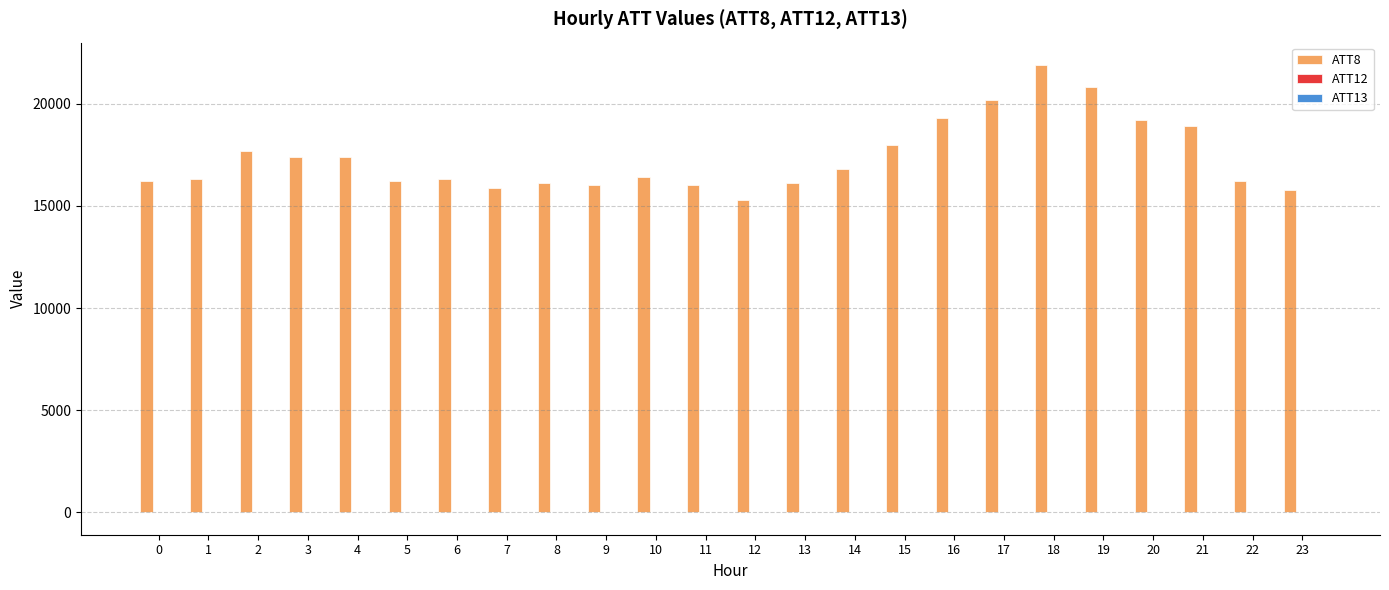

Which series has the largest total across all categories?

ATT8